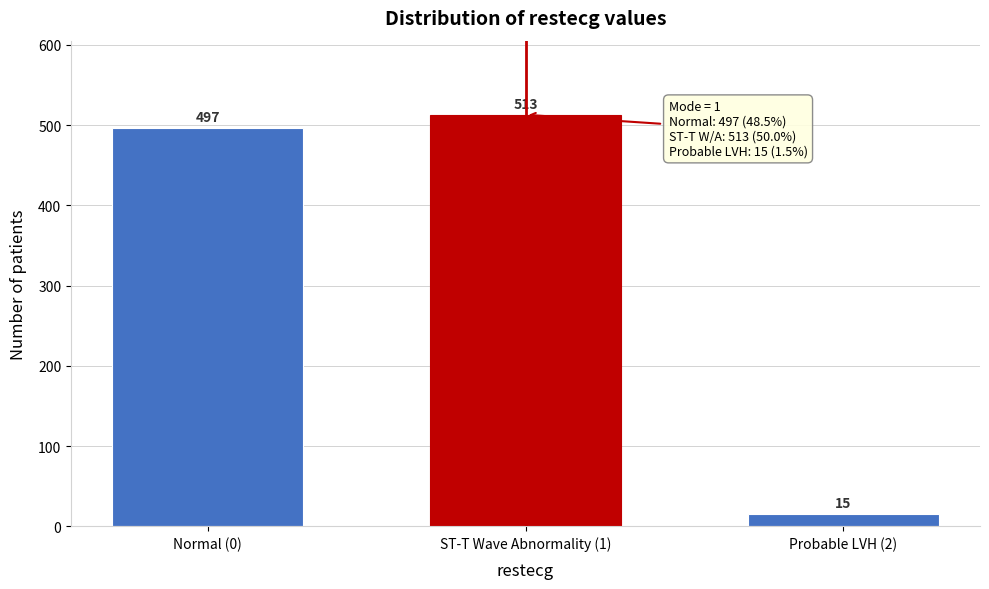

Reading left to right, what are all the values shown in this chart?

Normal (0)=497	ST-T Wave Abnormality (1)=513	Probable LVH (2)=15